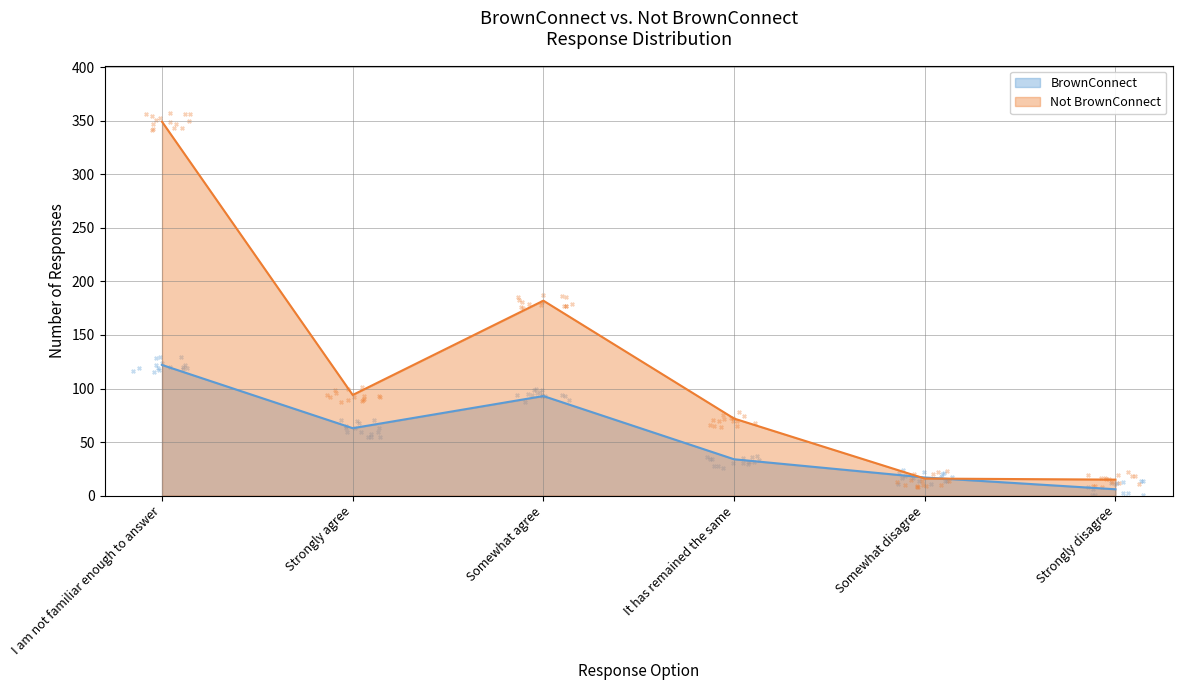

What are all the series names shown in the legend?

BrownConnect, Not BrownConnect